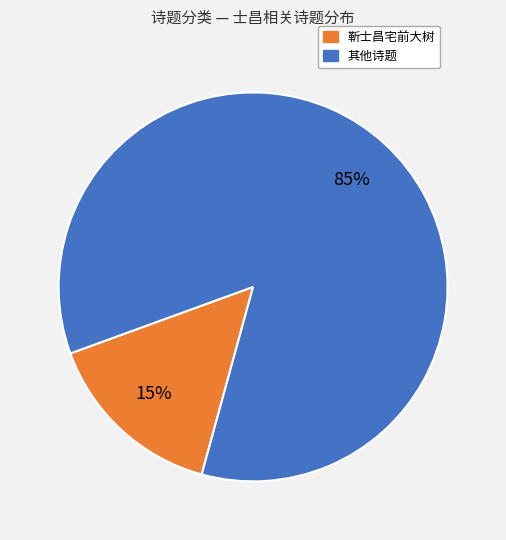

To the nearest percent, what is the average slice percentage?

50%